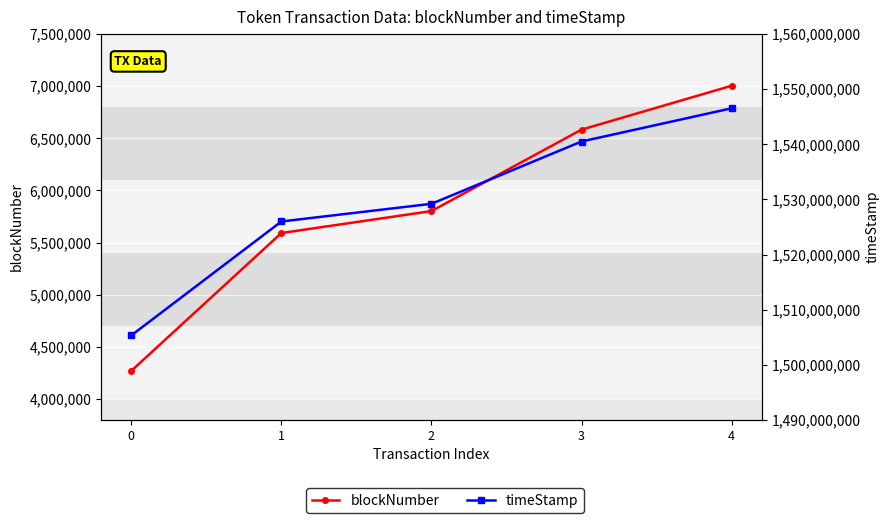

Which series has the largest range (max minus min)?

timeStamp